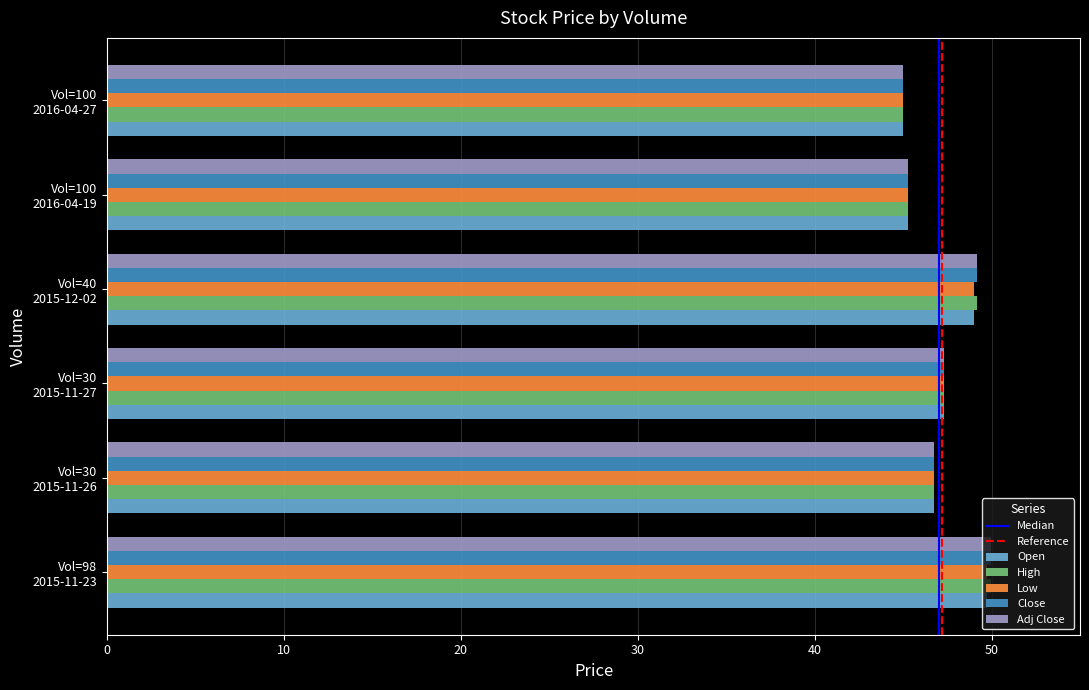

Count the number of data series in this chart.

5